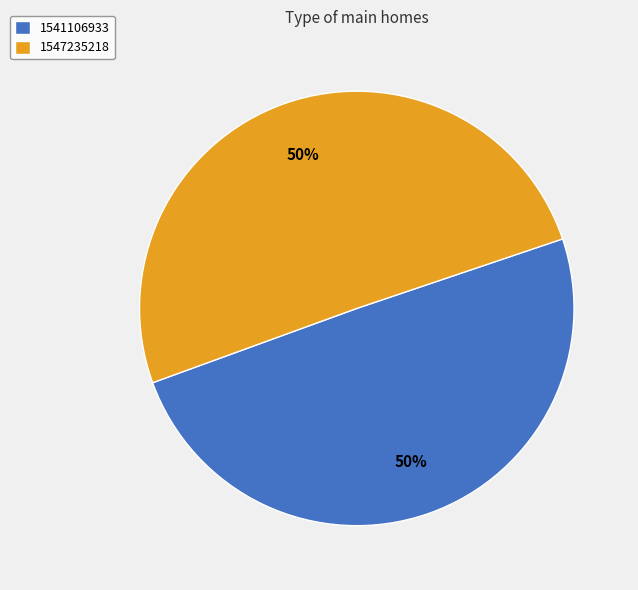

Which category has the smallest portion of the pie?

1541106933